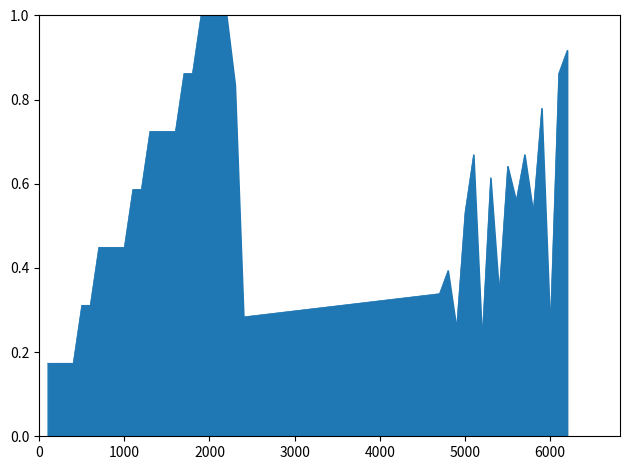

What is the maximum value shown in the chart?

1.0